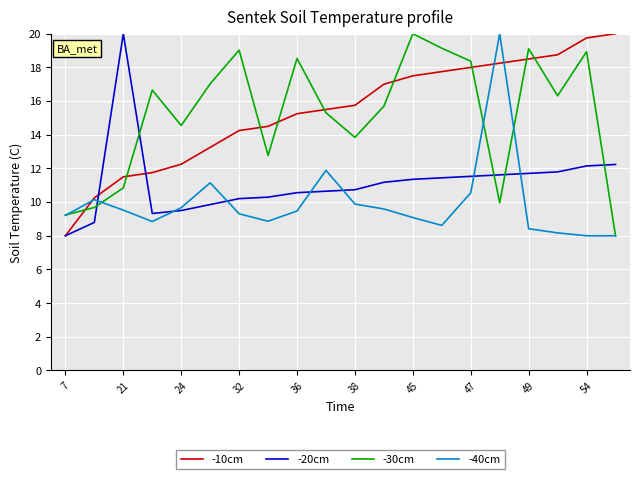

What is the highest value of the -40cm series?

20.0